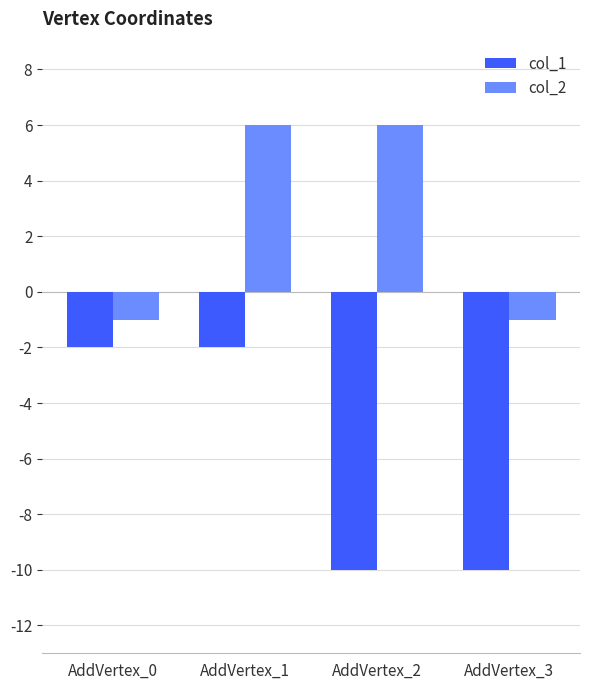

Reading left to right, transcribe all the data shown in this chart.

col_1: -2	-2	-10	-10
col_2: -1	6	6	-1